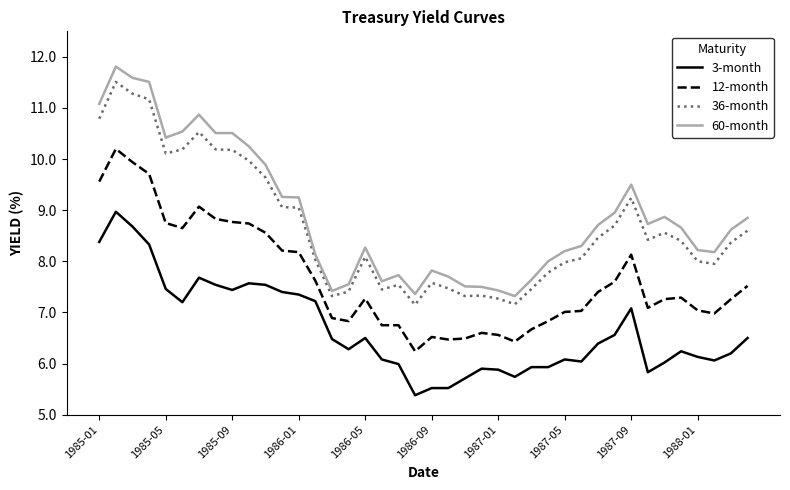

Which series has the largest range (max minus min)?

60-month